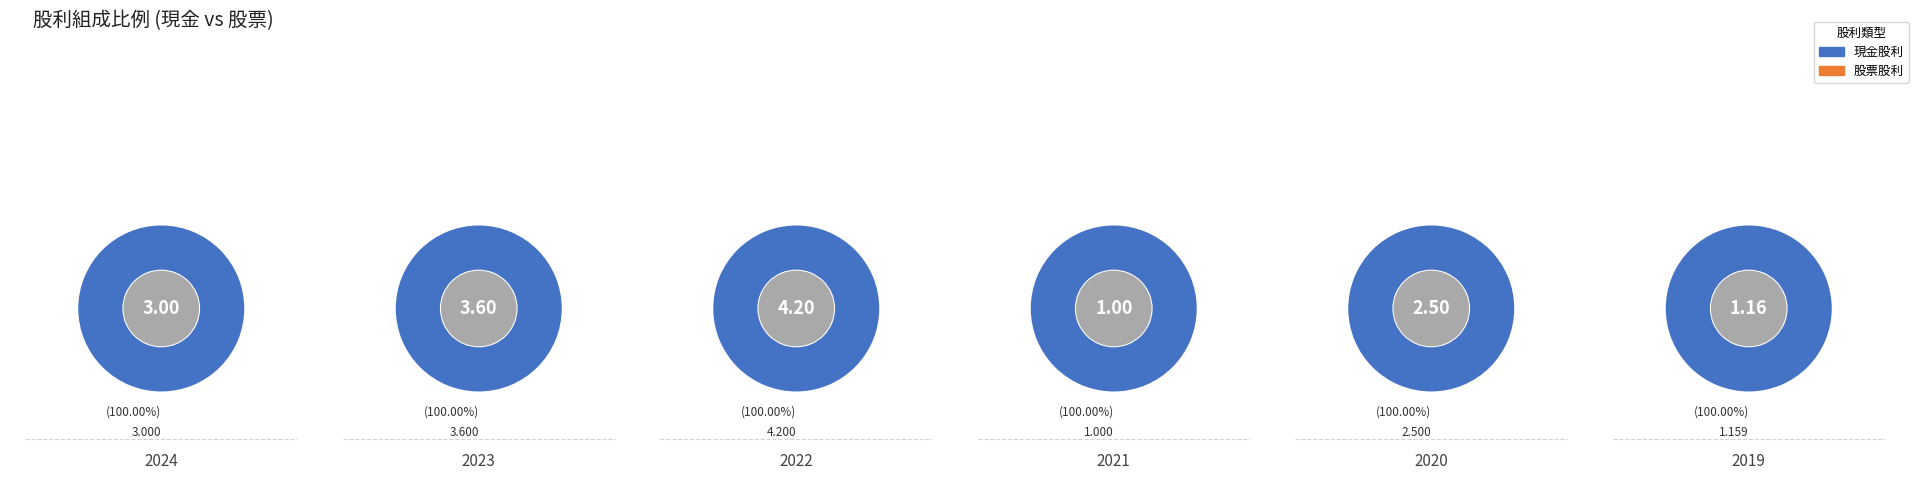

Is it true that 2020 is 0% of the pie?

True